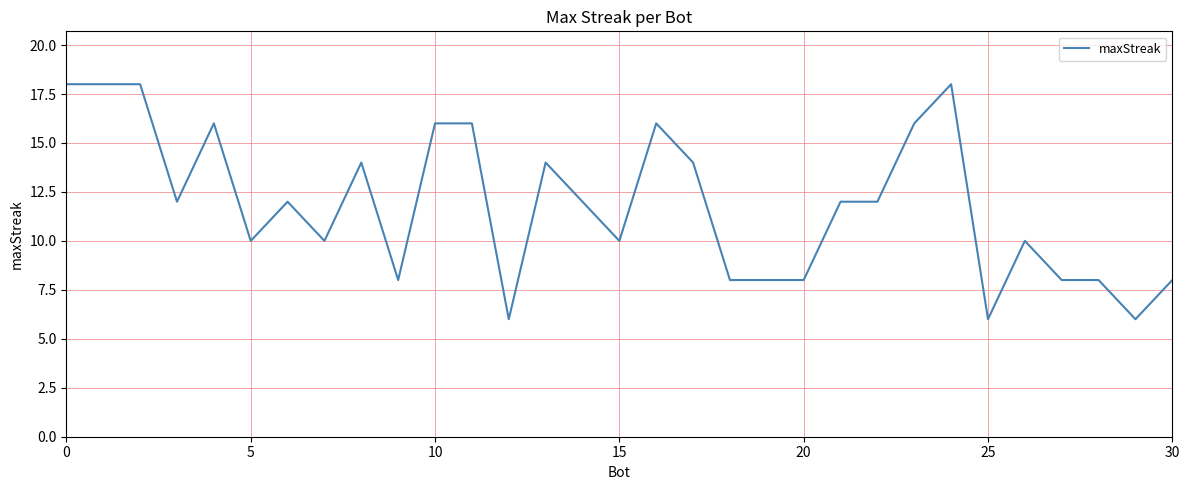

How many values are between 8 and 16?

24